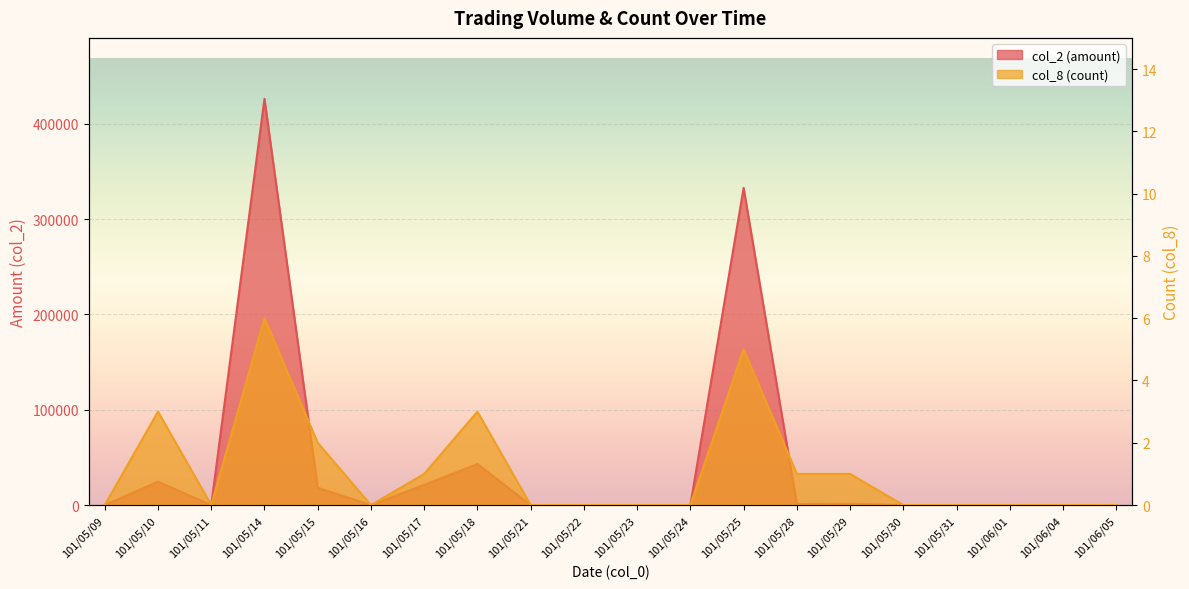

At 101/06/05, list the series in order from smallest to largest.

col_2, col_8